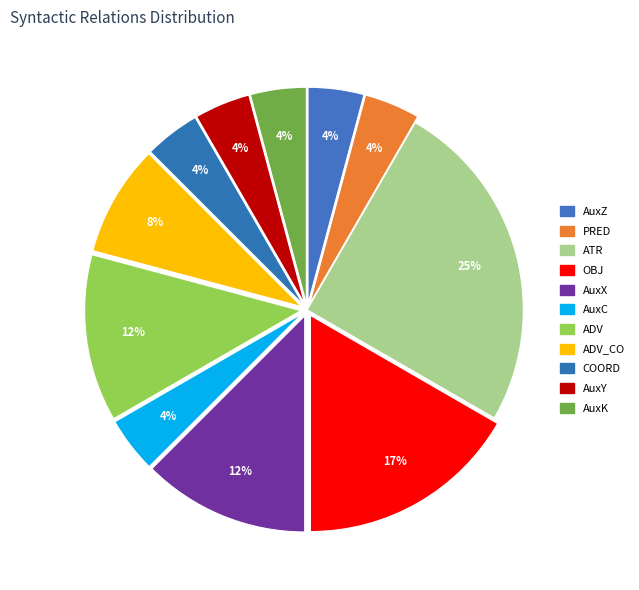

Combined, what portion of the pie is AuxK and PRED?

8.3%